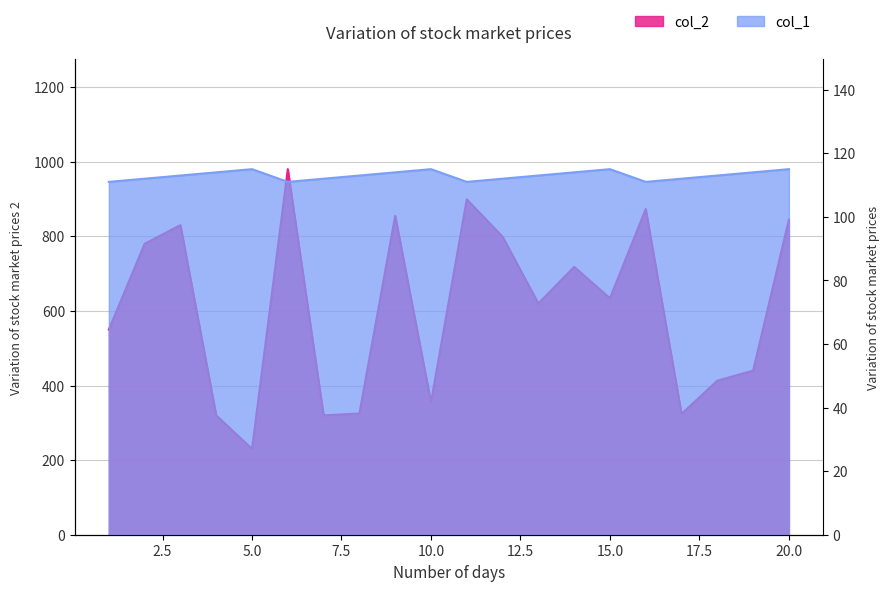

Is it true that col_2 equals 282 at 12?

False